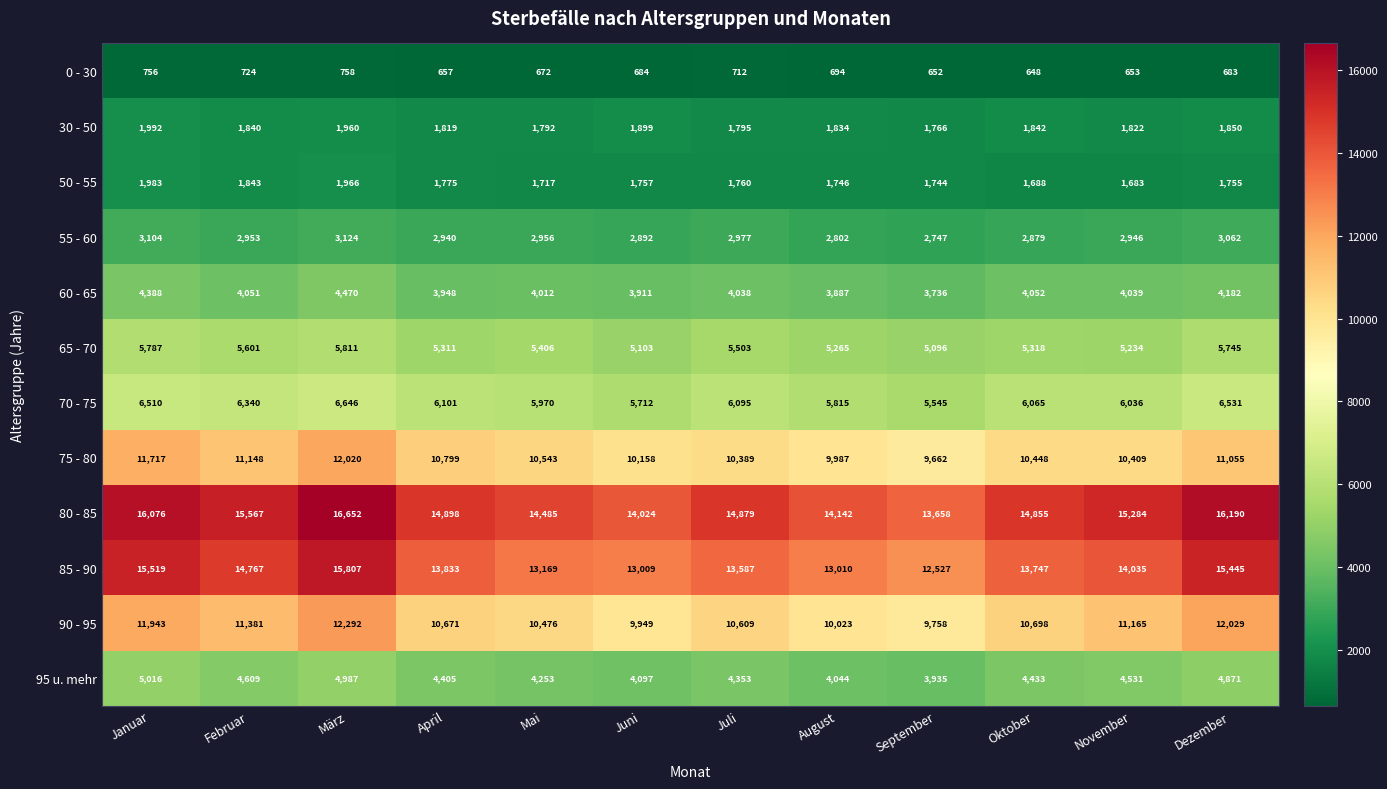

Which series has the largest total across all categories?

80 - 85